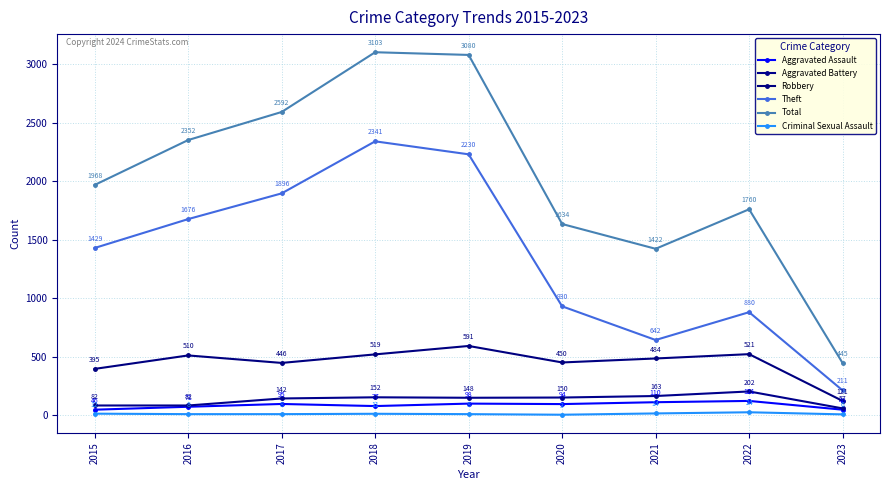

Between 2023 and 2021, which is larger?

2021